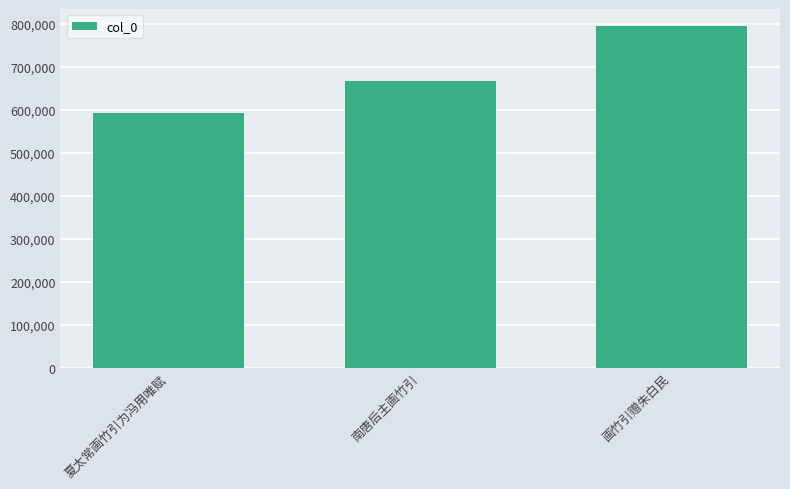

What is the label of the 3rd bar from the left?

画竹引赠朱白民